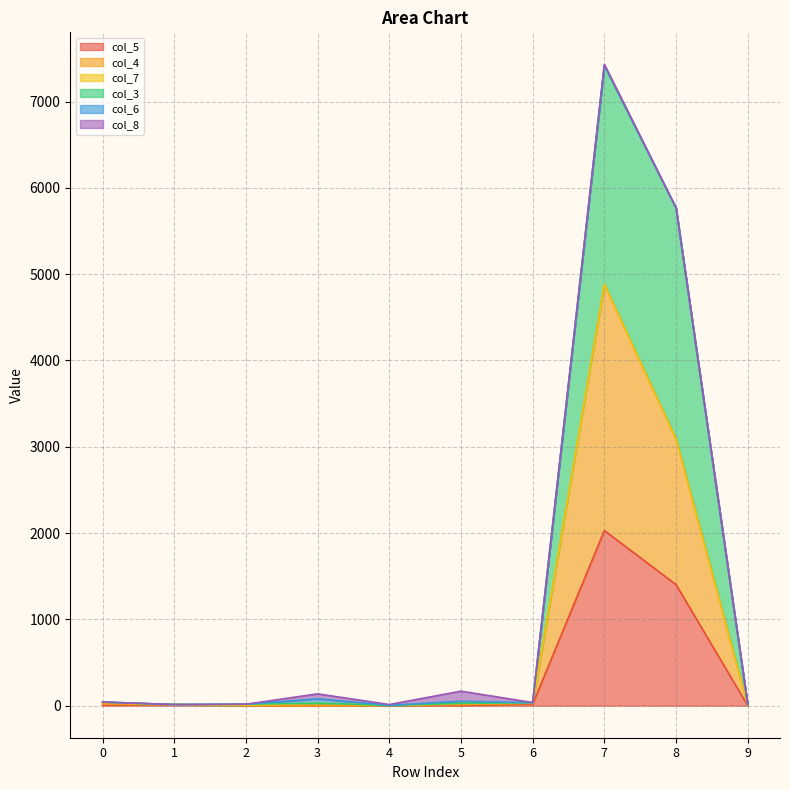

The value of col_5 at 8 is 1402. True or false?

True